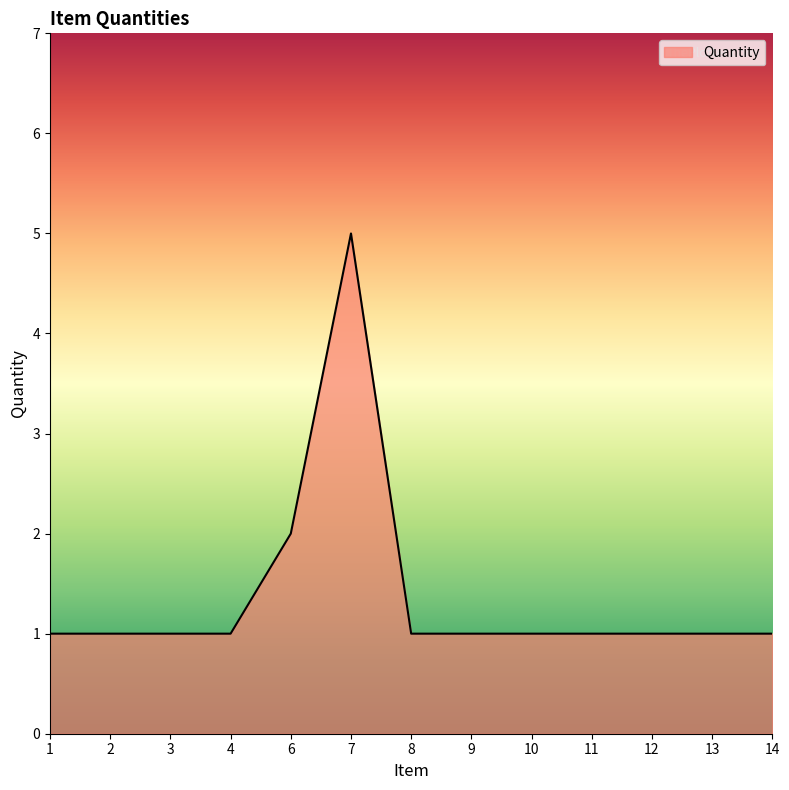

Does the chart display data point markers on the line(s)?

No